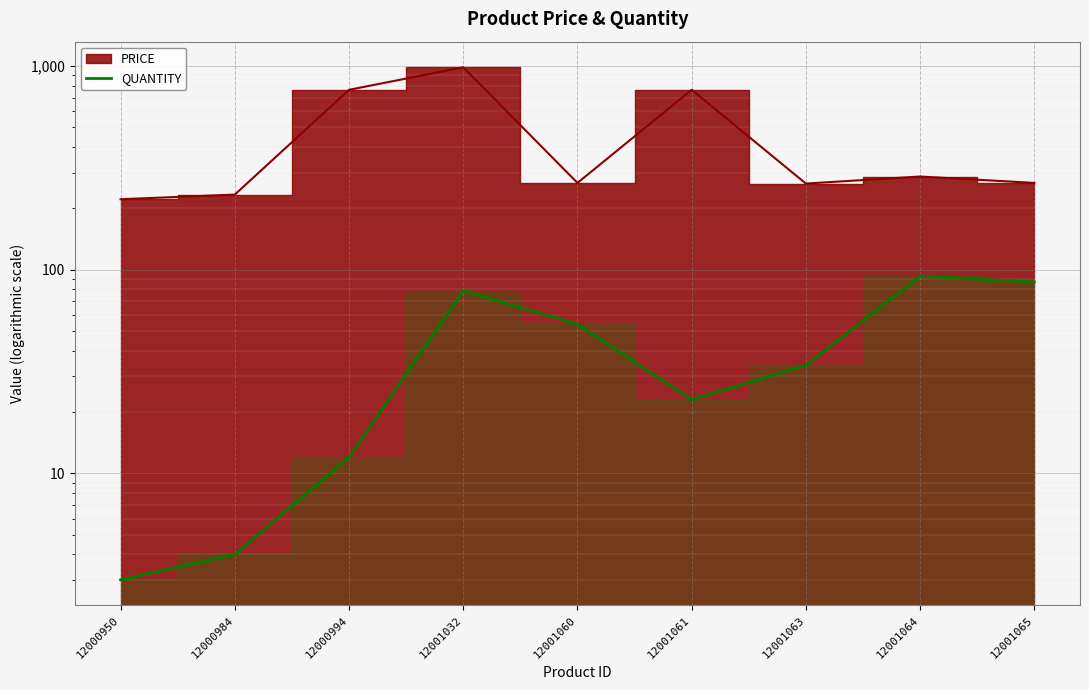

Where is the data nearest to the value 48?

12001060